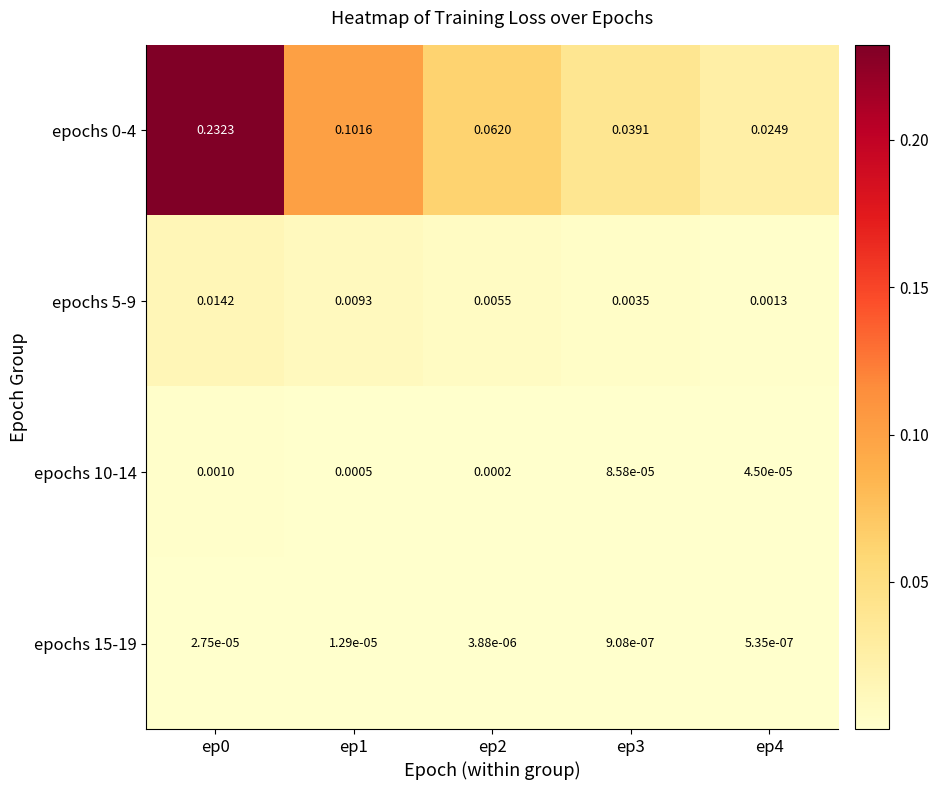

Count the number of data series in this chart.

4